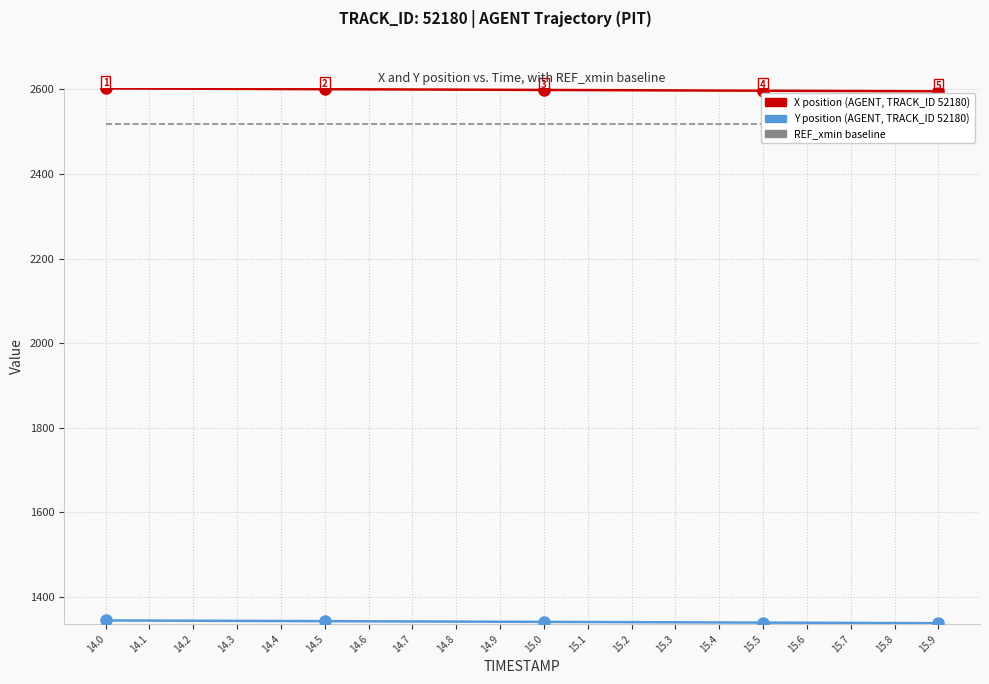

Is this an area chart (filled region under the line)?

No